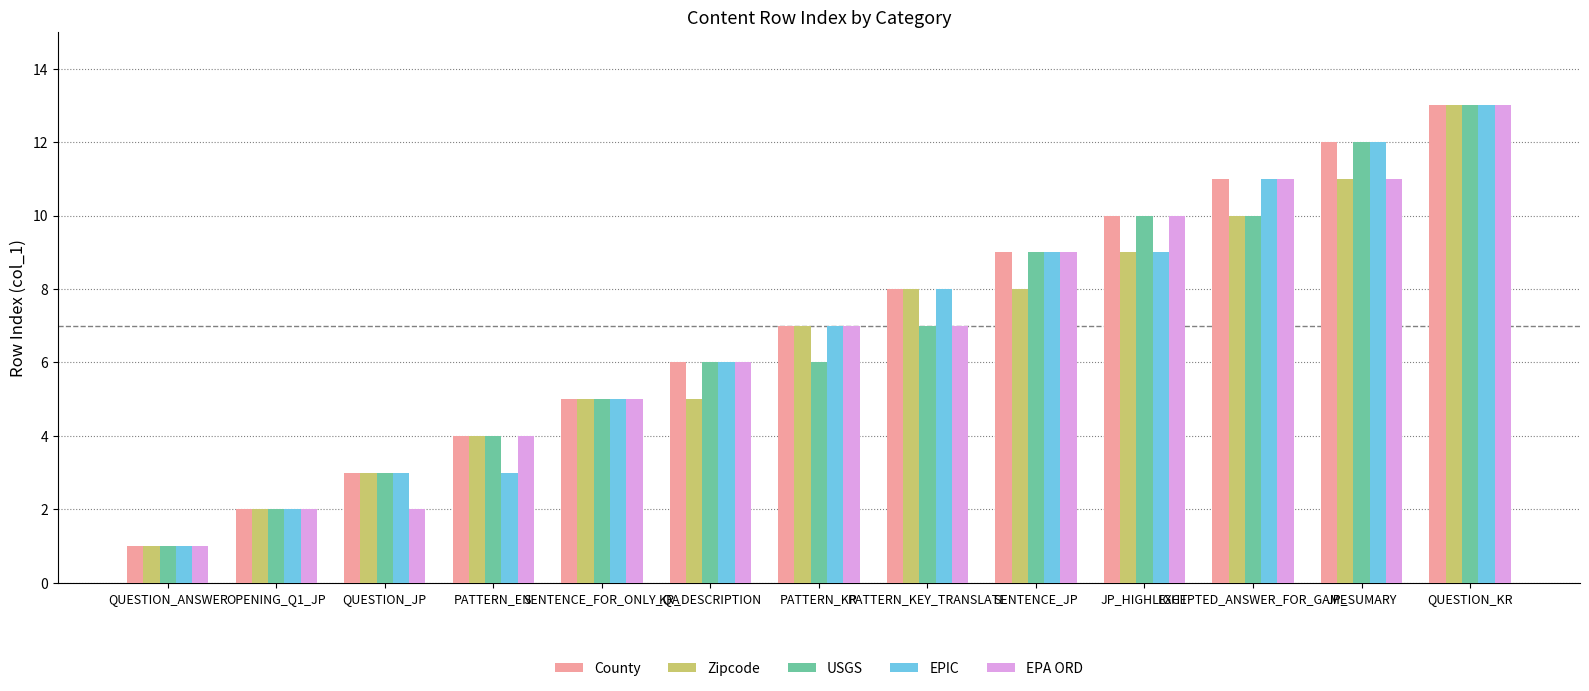

Which series changed the most between PATTERN_KR and SENTENCE_JP?

USGS